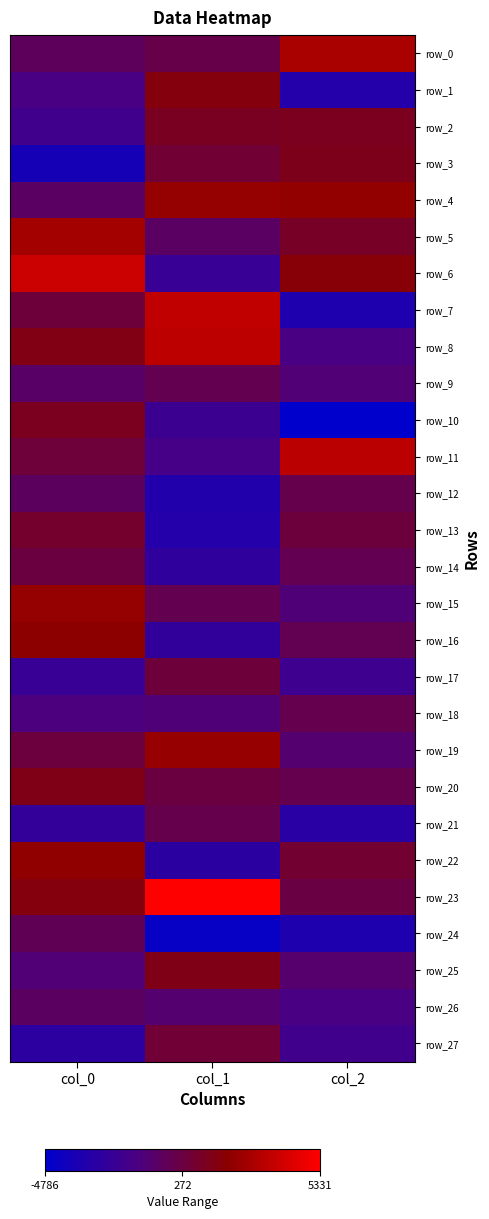

At which category does the chart reach its peak across all series?

col_1